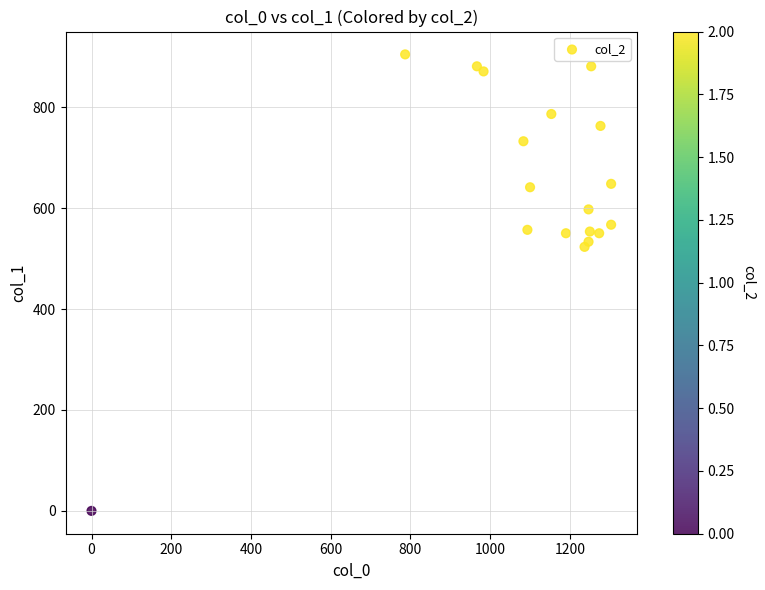

What is the range of Y values (max minus min)?

904.5